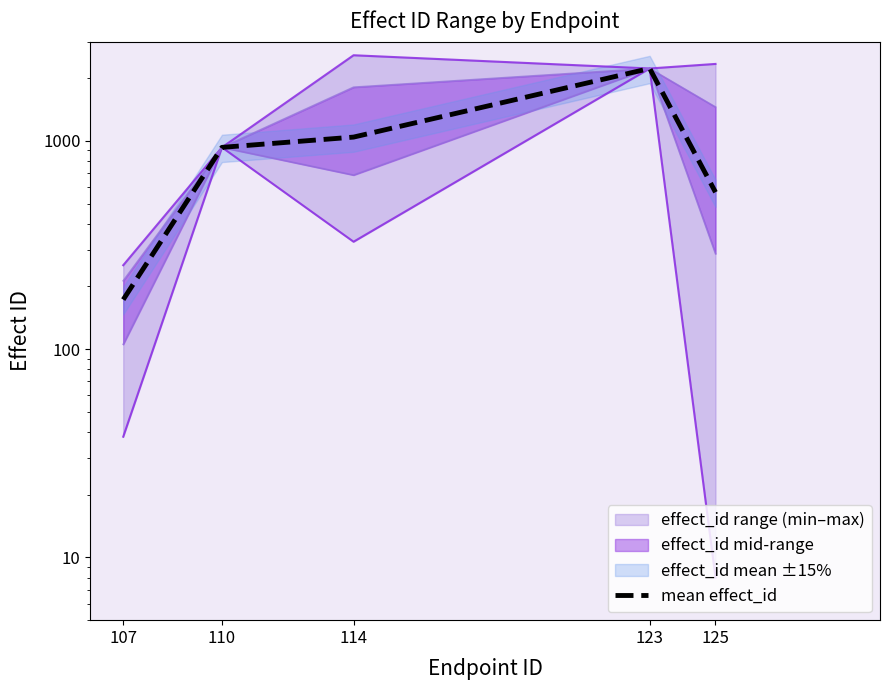

What is the sum of all values?

4941